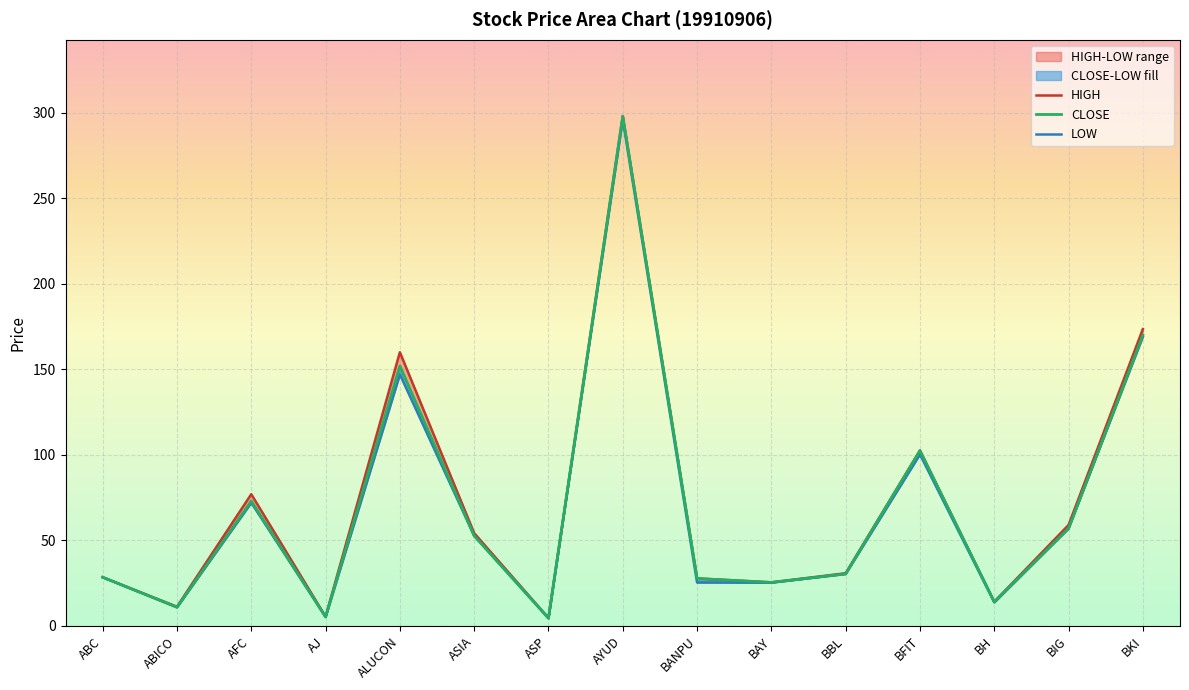

What is the label of the 7th point from the right?

BANPU